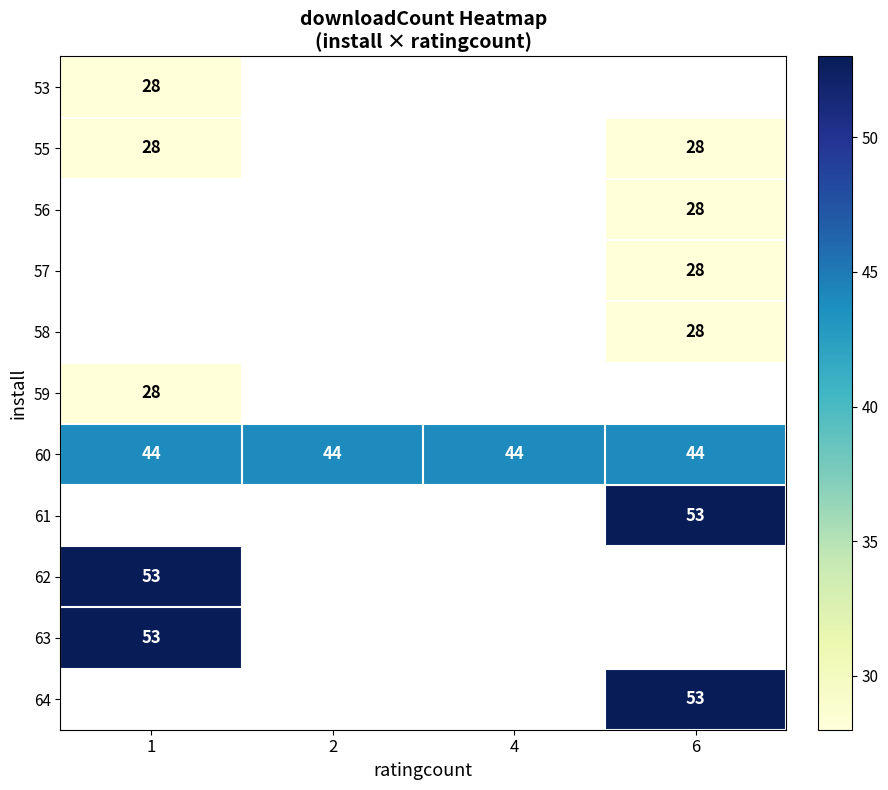

Is it true that 64 equals 36 at 6?

False